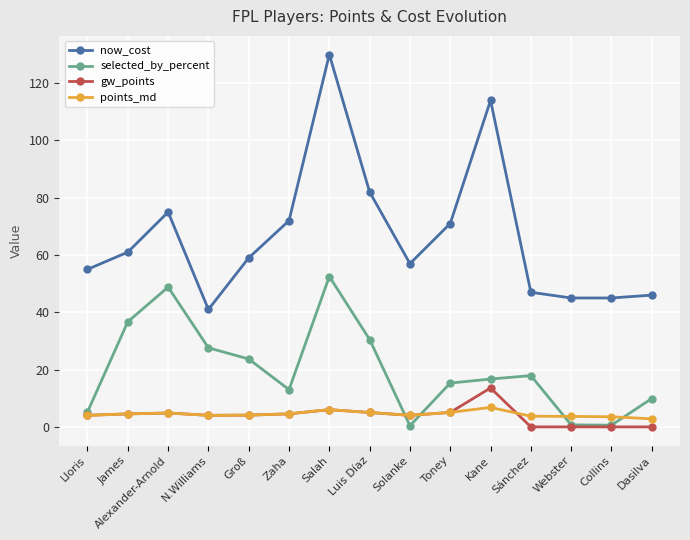

Between Luis Díaz and Kane, which series saw the biggest shift?

now_cost